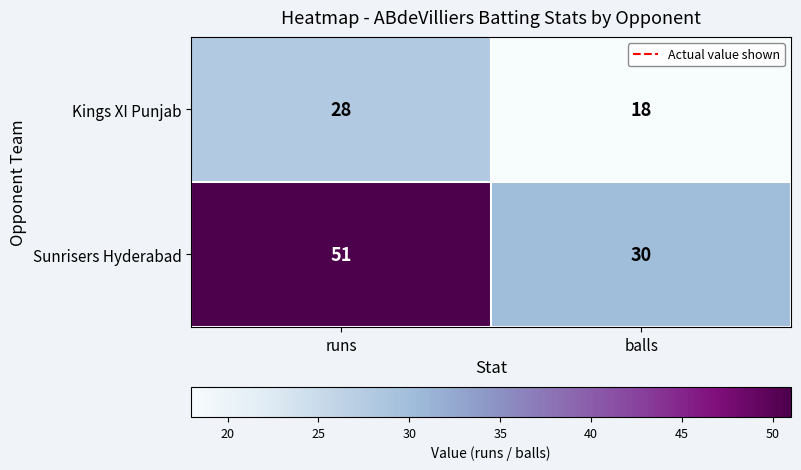

At runs, list the series in order from largest to smallest.

Sunrisers Hyderabad, Kings XI Punjab